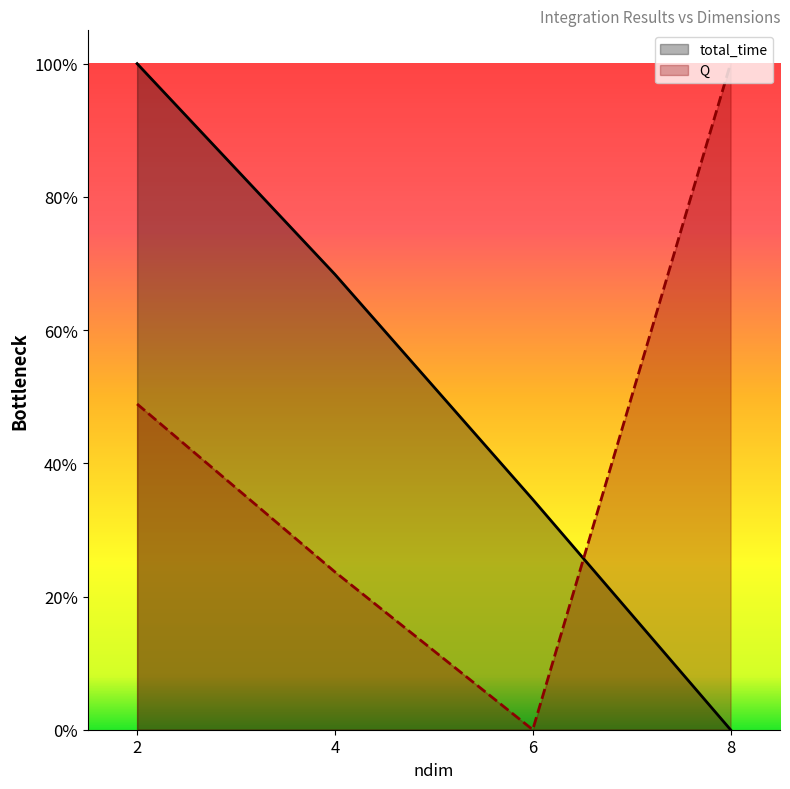

At 6, list the series in order from largest to smallest.

total_time, Q